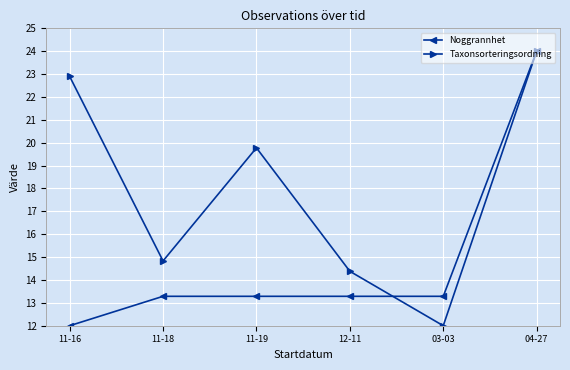

At which label does Noggrannhet reach its minimum?

11-16